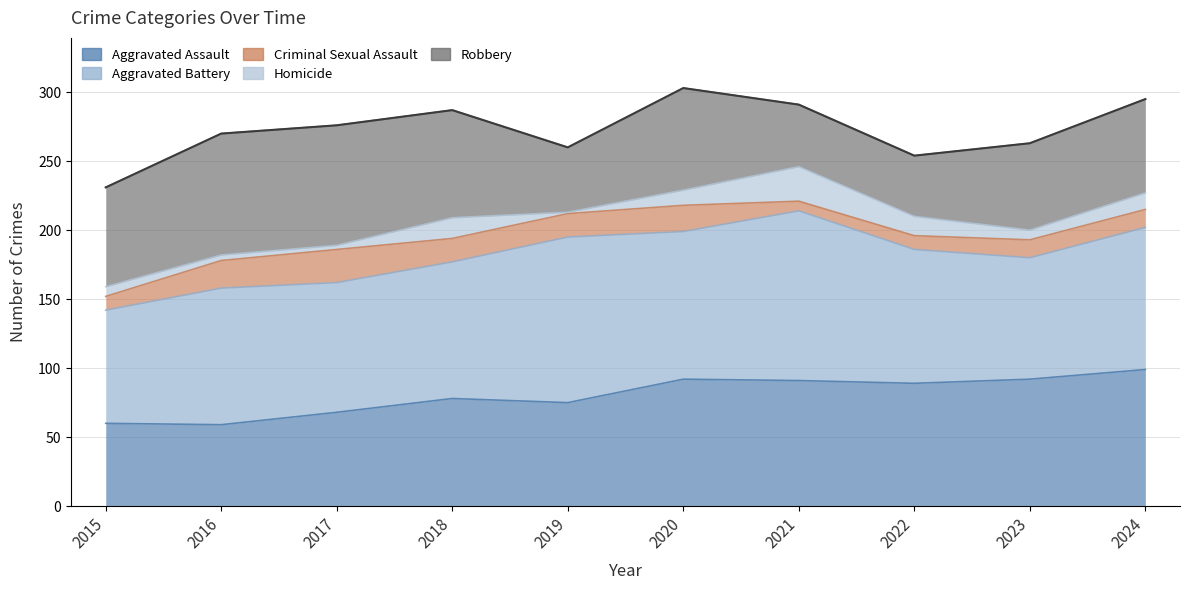

Which label corresponds to the largest value in the chart?

2021